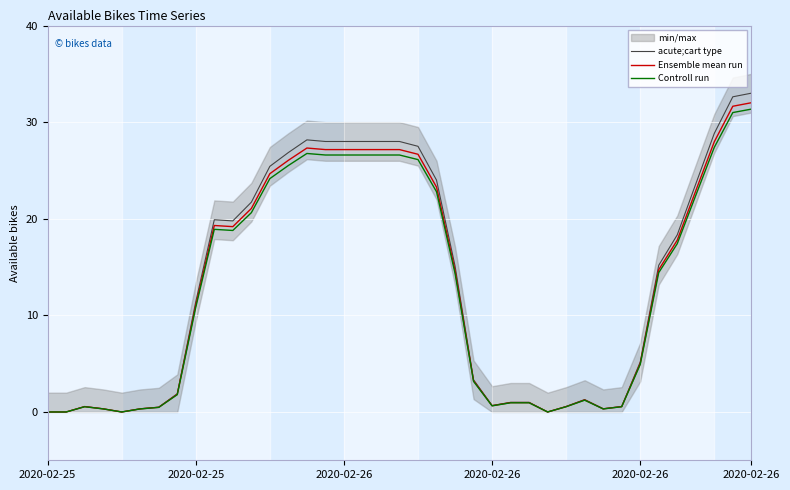

What is the maximum value shown in the chart?

33.0